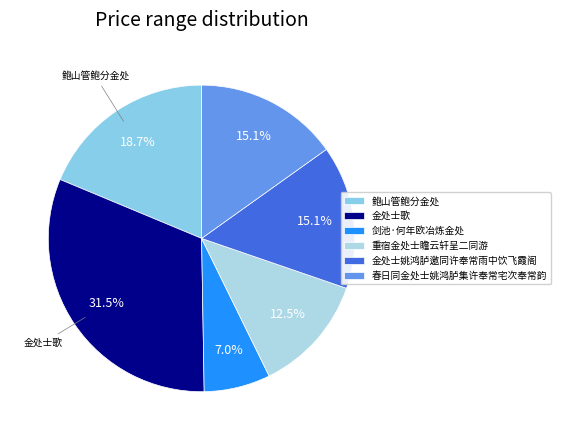

Approximately how many times larger is the value at 重宿金处士瞻云轩呈二同游 compared to 春日同金处士姚鸿胪集许奉常宅次奉常韵?

0.8